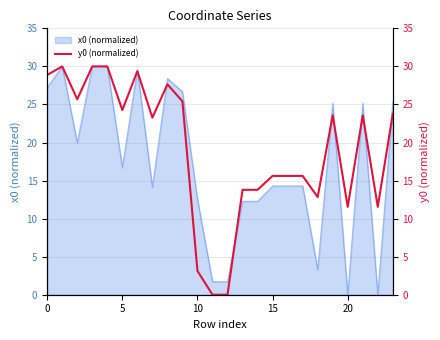

True or false: the data shows 12.6 at 9.

False